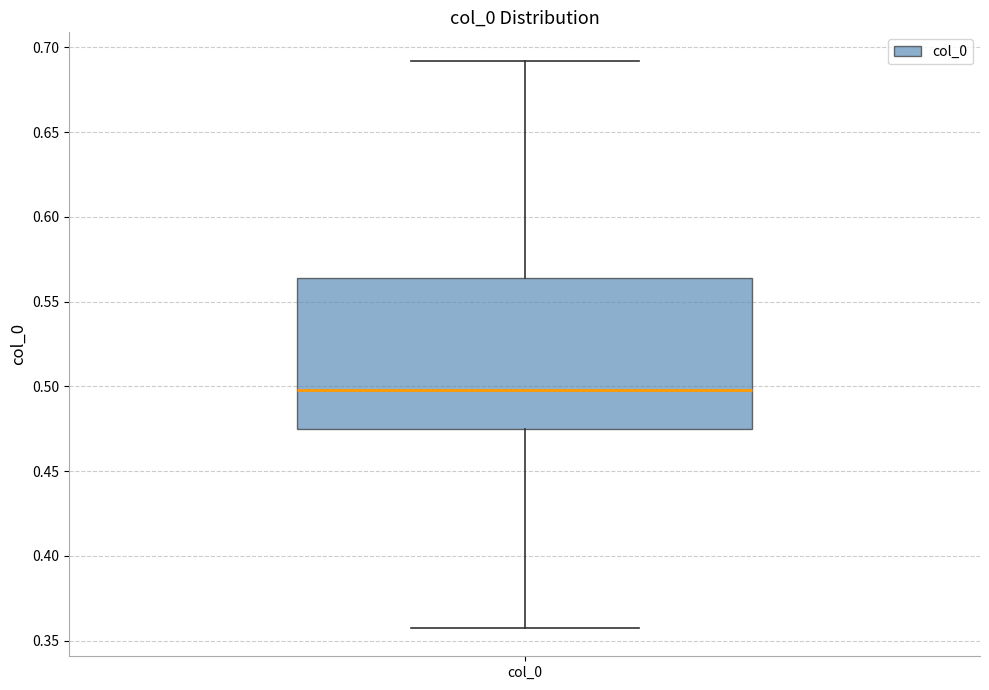

Read this box plot against the y-axis: the position of the median line, the range covered by the box, and the ends of both whiskers. The values are not printed on the chart, so give them approximately, as read against the axis.

median 0.500, box 0.475 to 0.565, whiskers 0.355 to 0.690